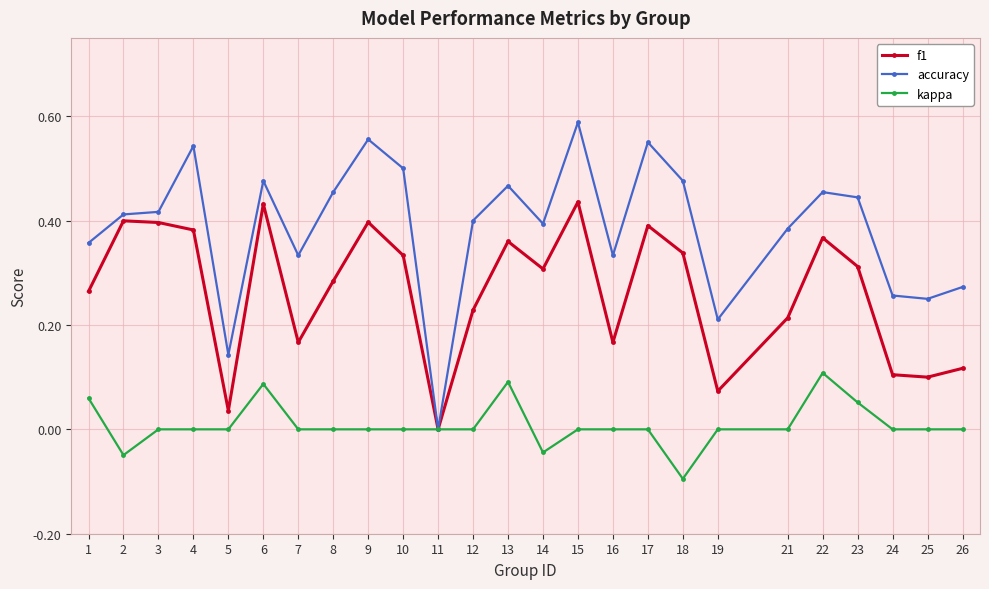

Is this an area chart (filled region under the line)?

No